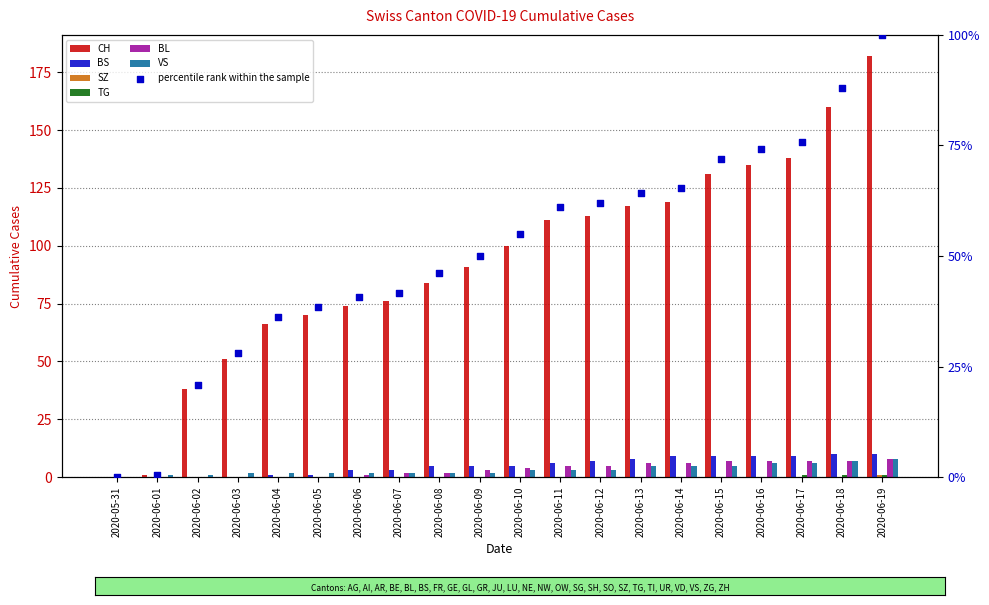

Is the value of SZ at 2020-06-12 greater than the value of BS at 2020-06-12?

No